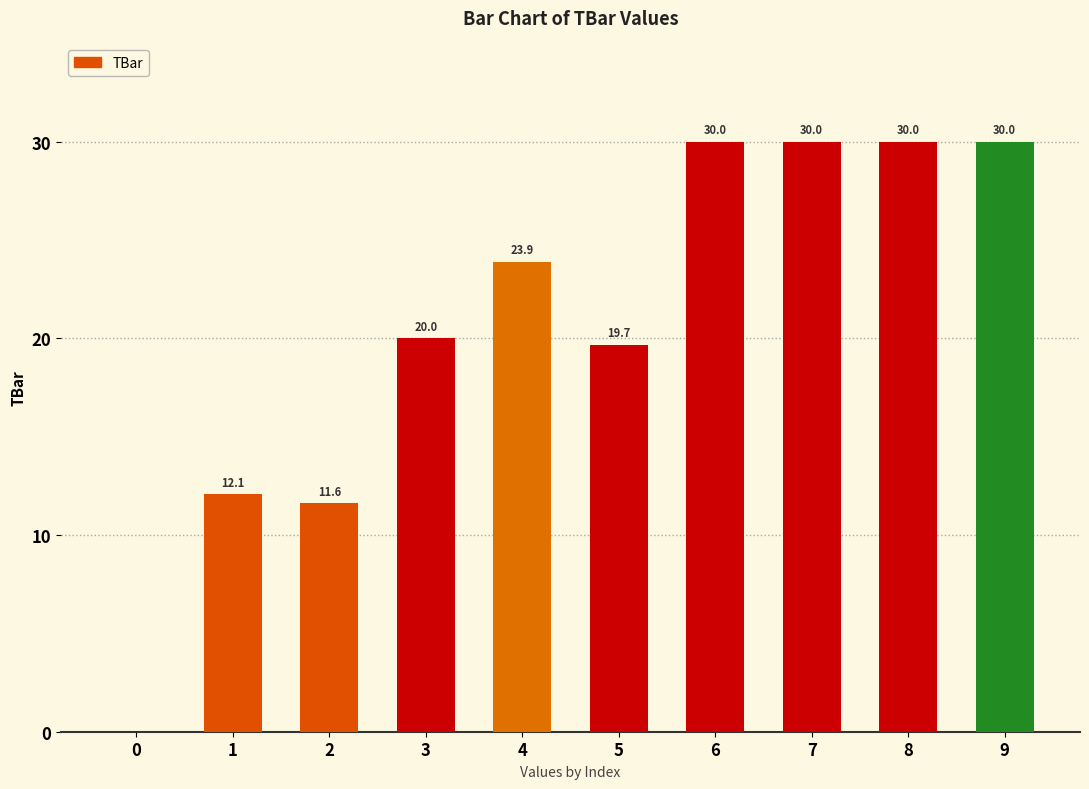

What is the greatest value displayed?

30.0